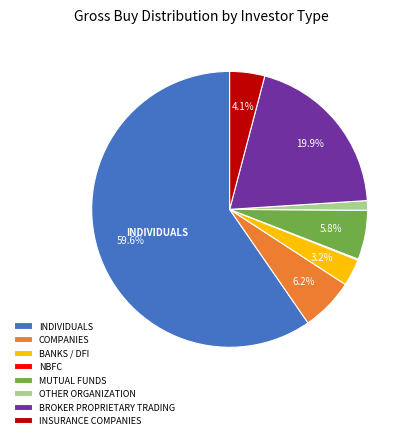

Is there any slice that represents more than half of the pie?

Yes